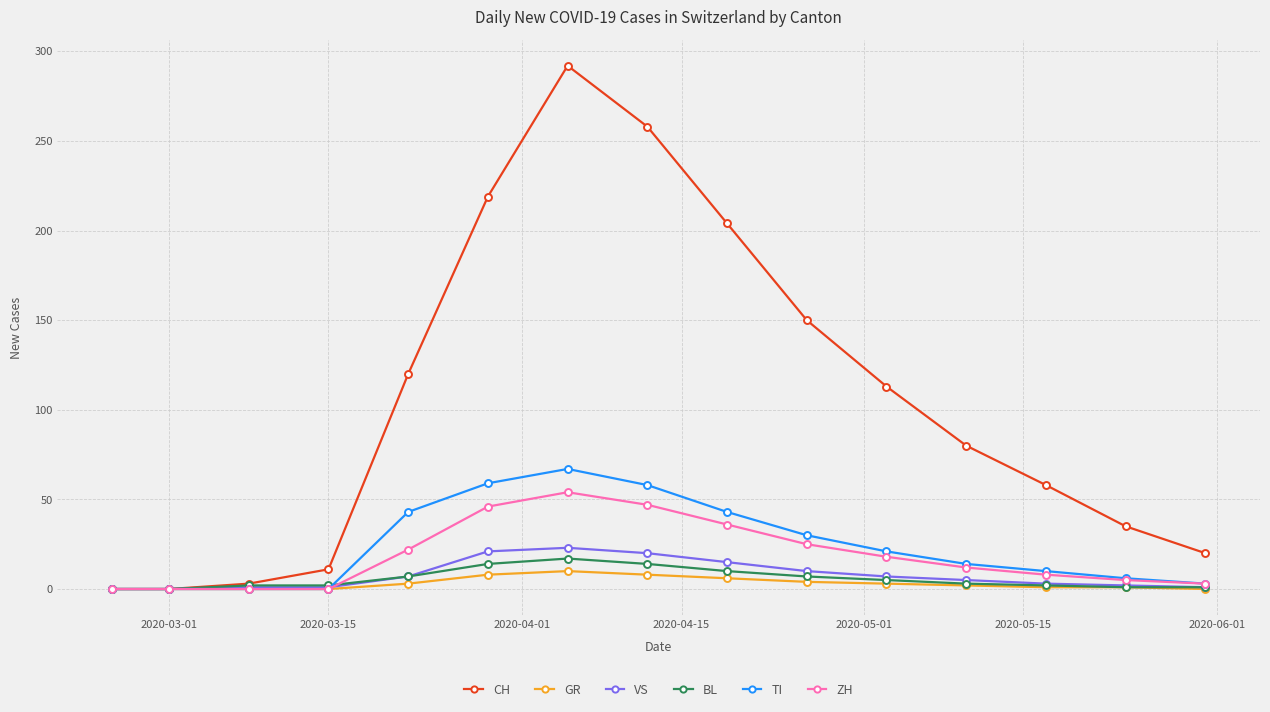

What is the maximum value for TI?

67